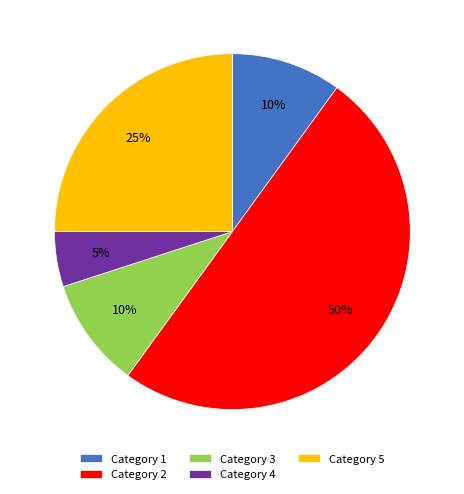

Is it true that Category 3 is 2% of the pie?

False